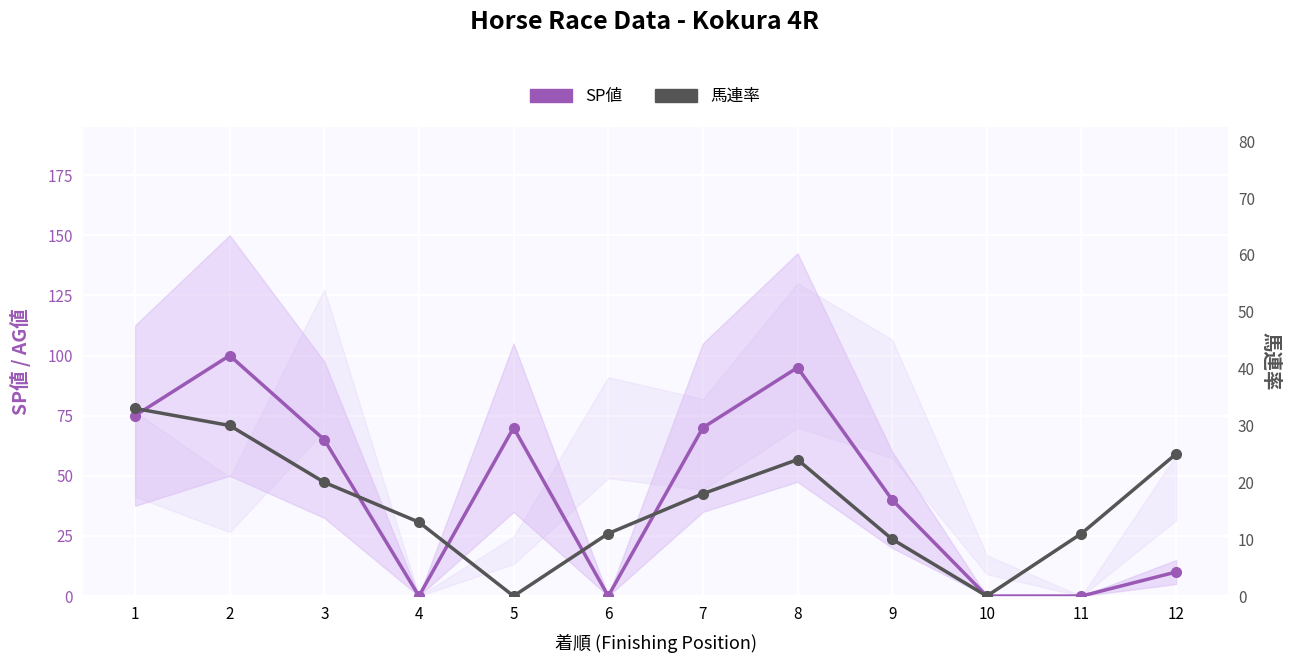

What is the spread (max minus min) of values at 9?

30